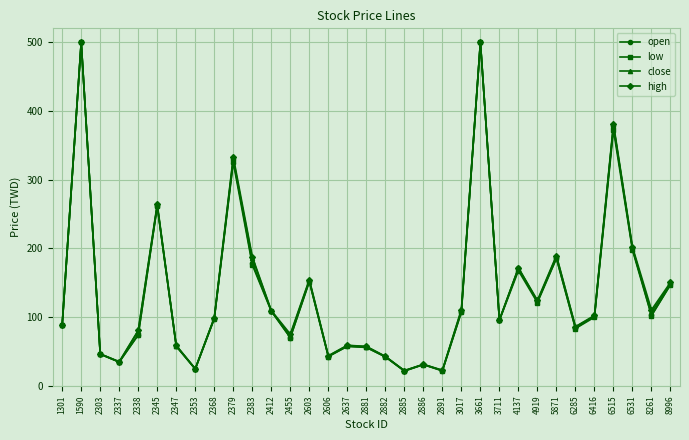

What is the sum of all high values?

4563.3